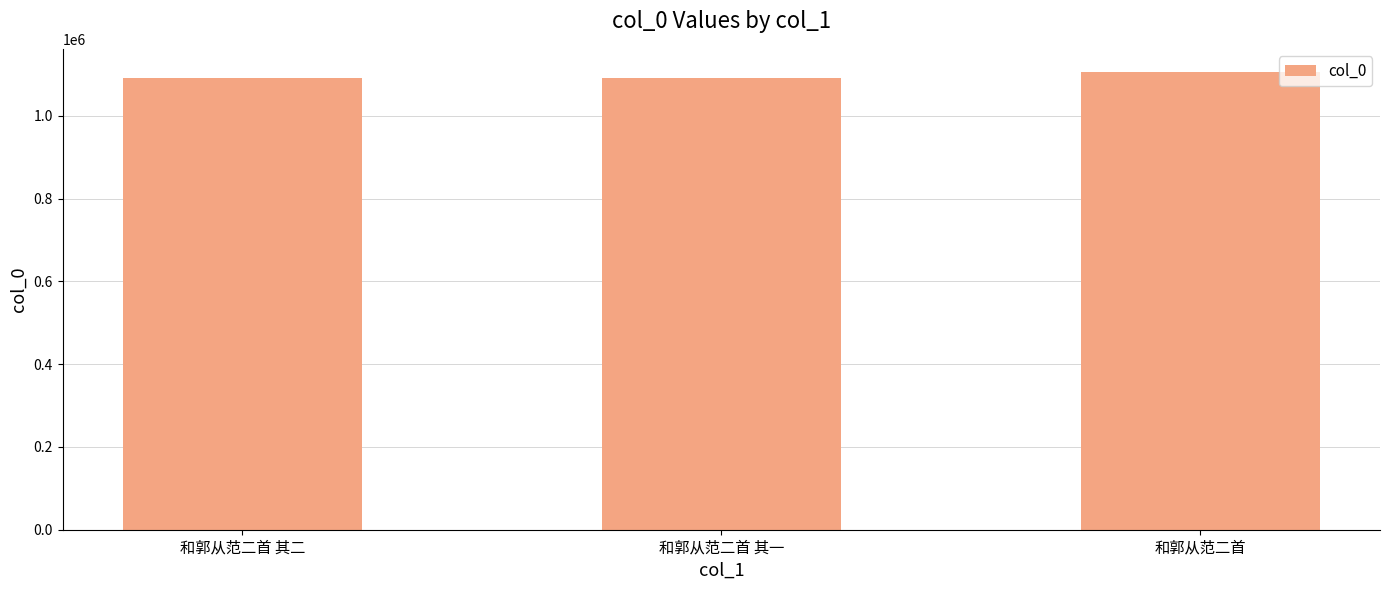

What is the sum of the values at 和郭从范二首 其一 and 和郭从范二首?

2198263